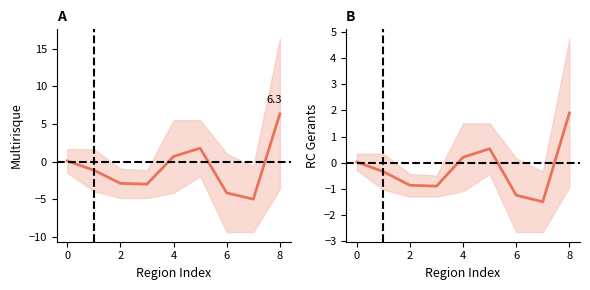

At which category does RC Gerants reach its first local peak?

5